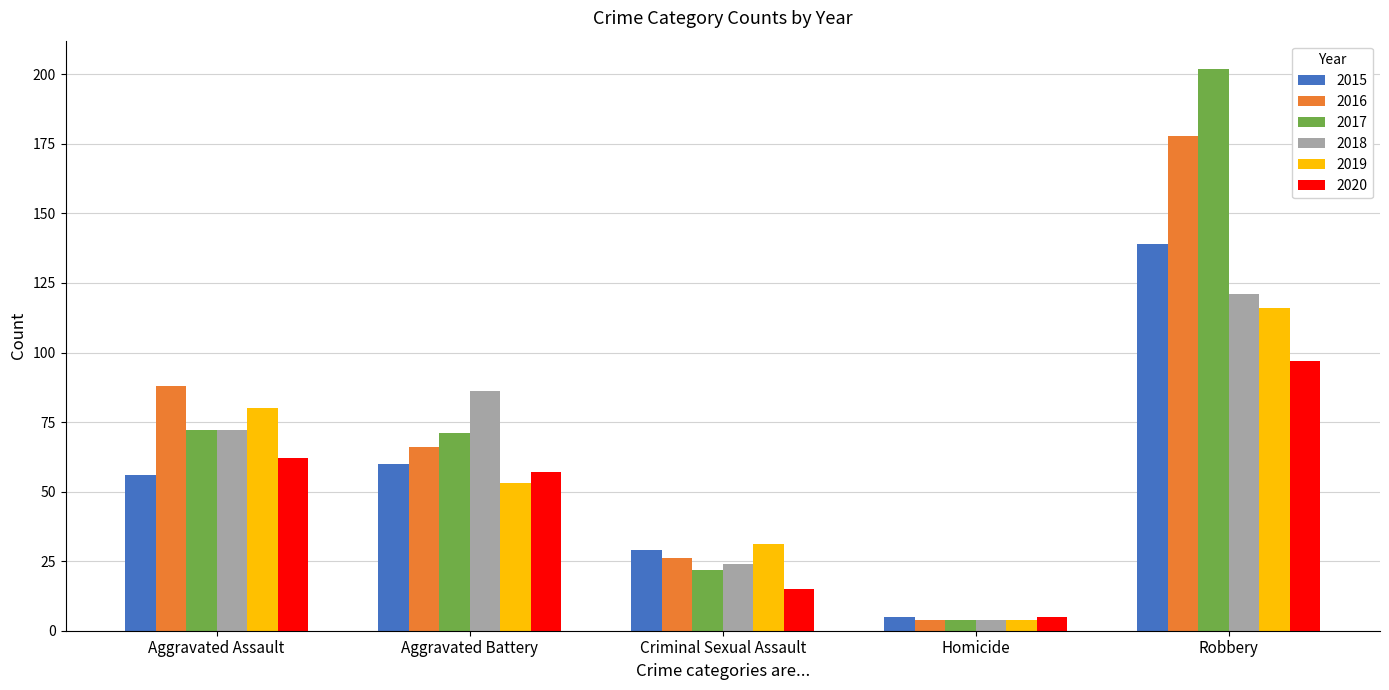

Does the chart contain any negative values?

No